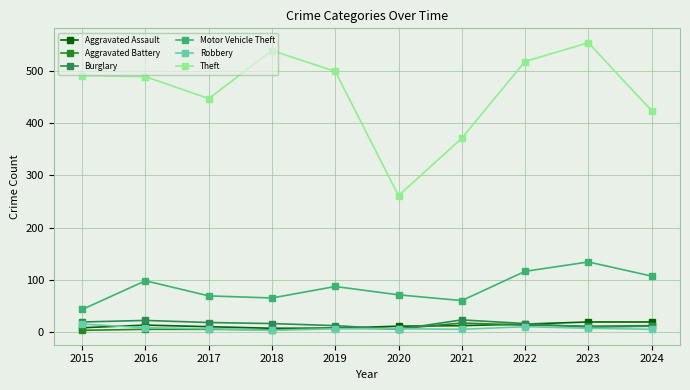

At which category does Theft reach its first local valley?

2017